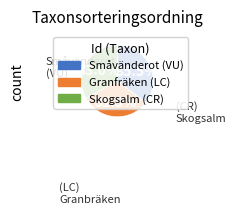

Is there a majority slice in this chart?

No